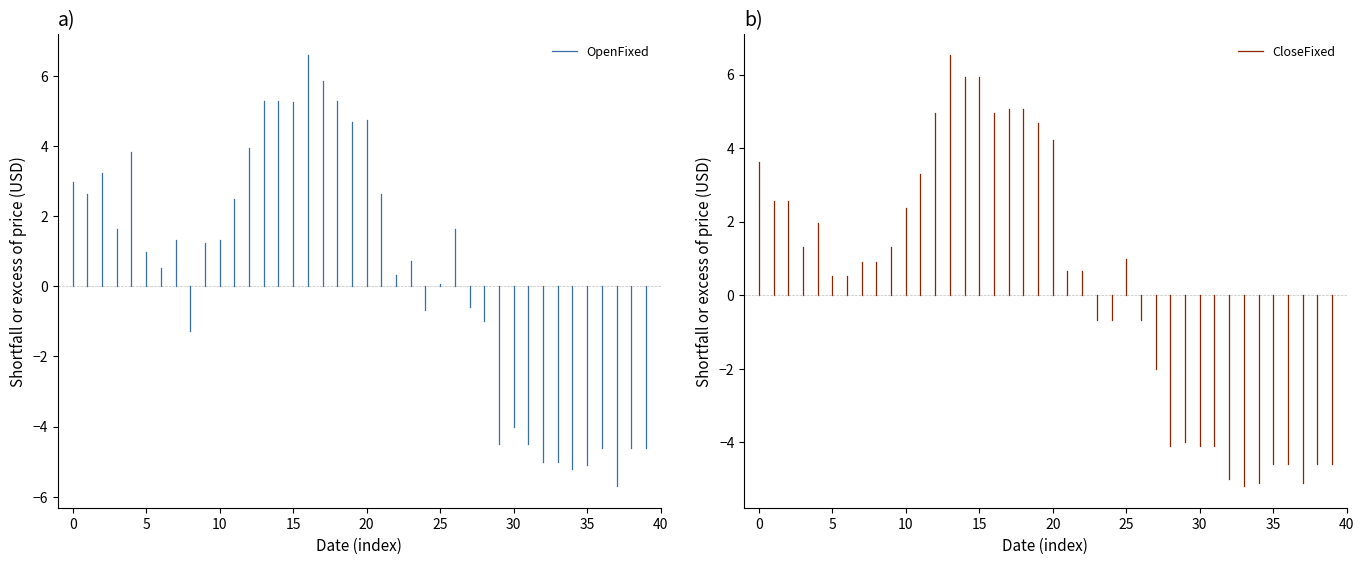

What is the total value across all series at 0?

6.6